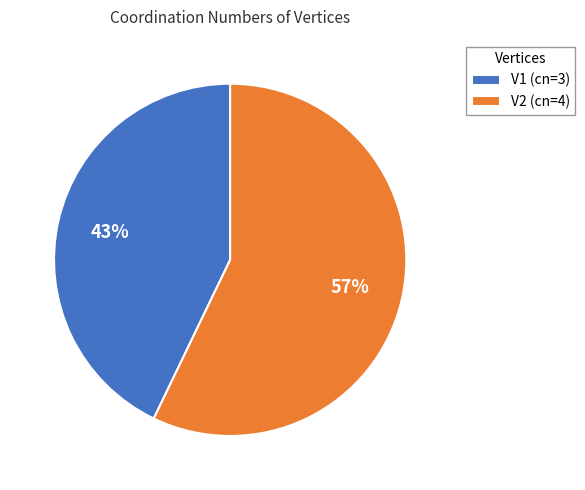

How many slices are in this pie chart?

2